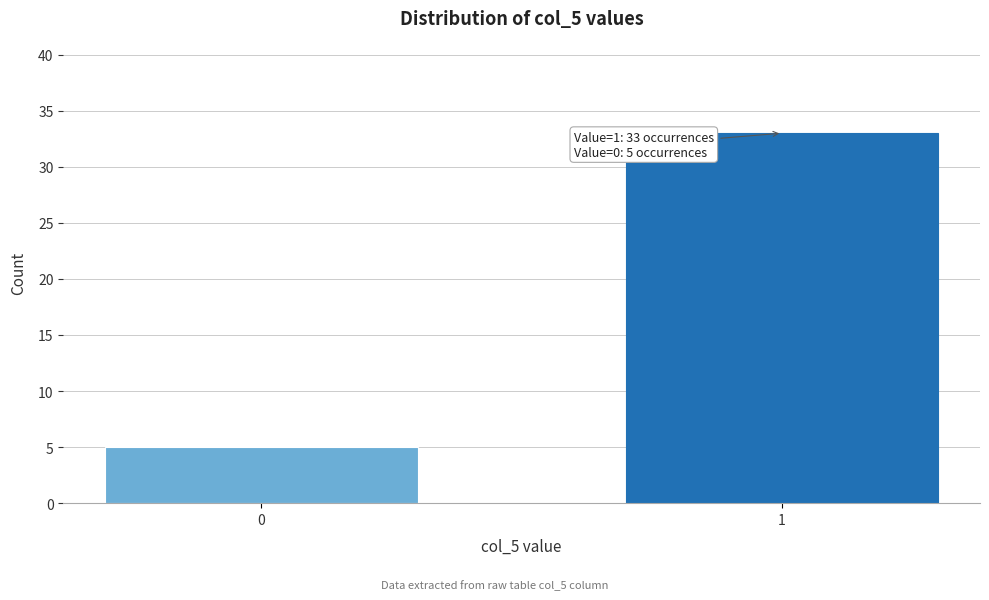

Reading right to left, what are all the values shown in this chart?

1=33	0=5